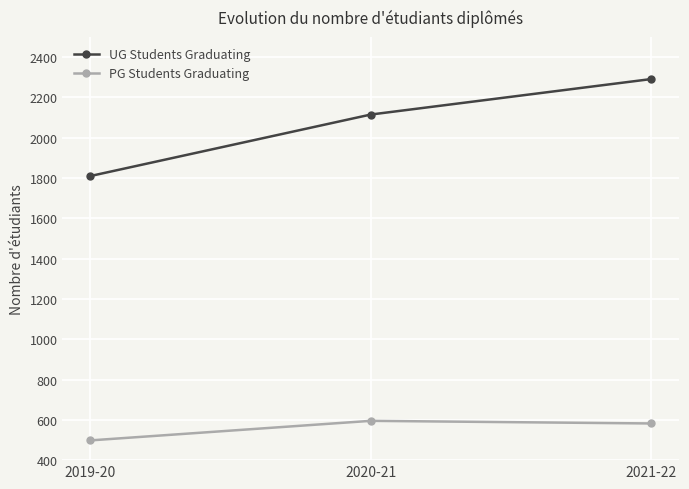

What value does the UG Students Graduating series have at 2020-21, to the nearest 50?

2100